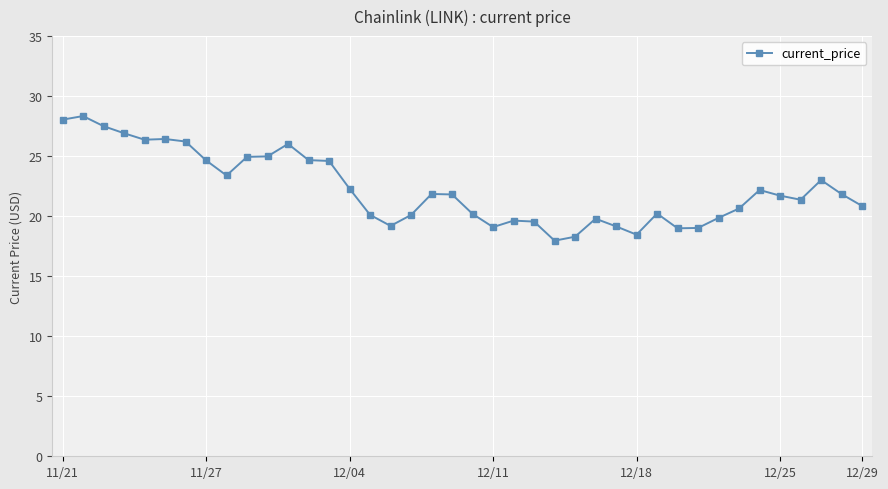

True or false: the data has more than 0 interior local peaks.

True